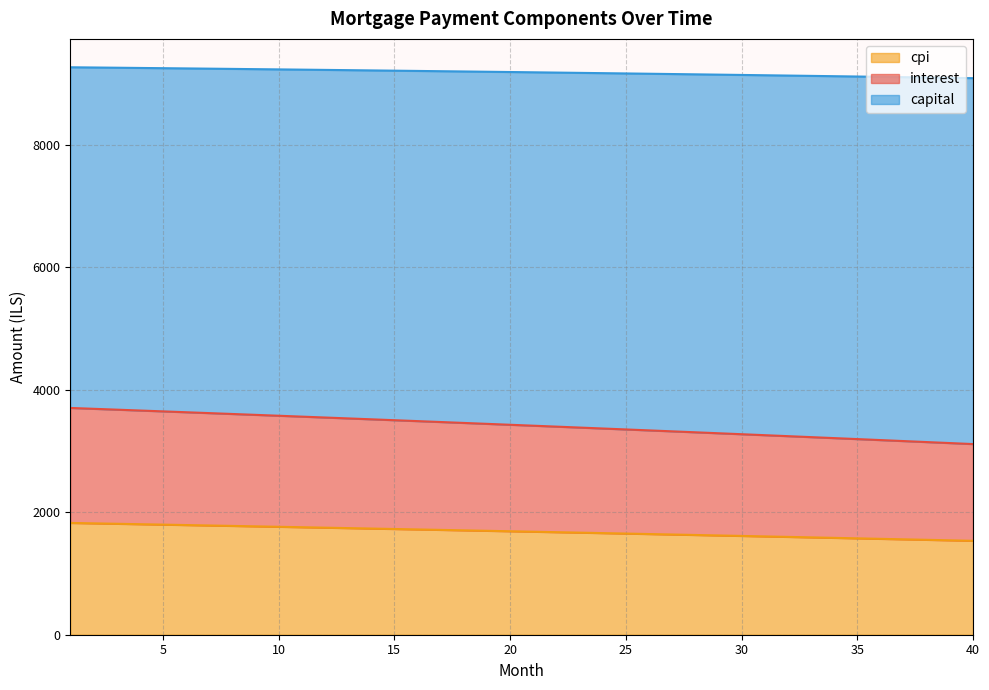

What is the minimum value for cpi?

1534.3